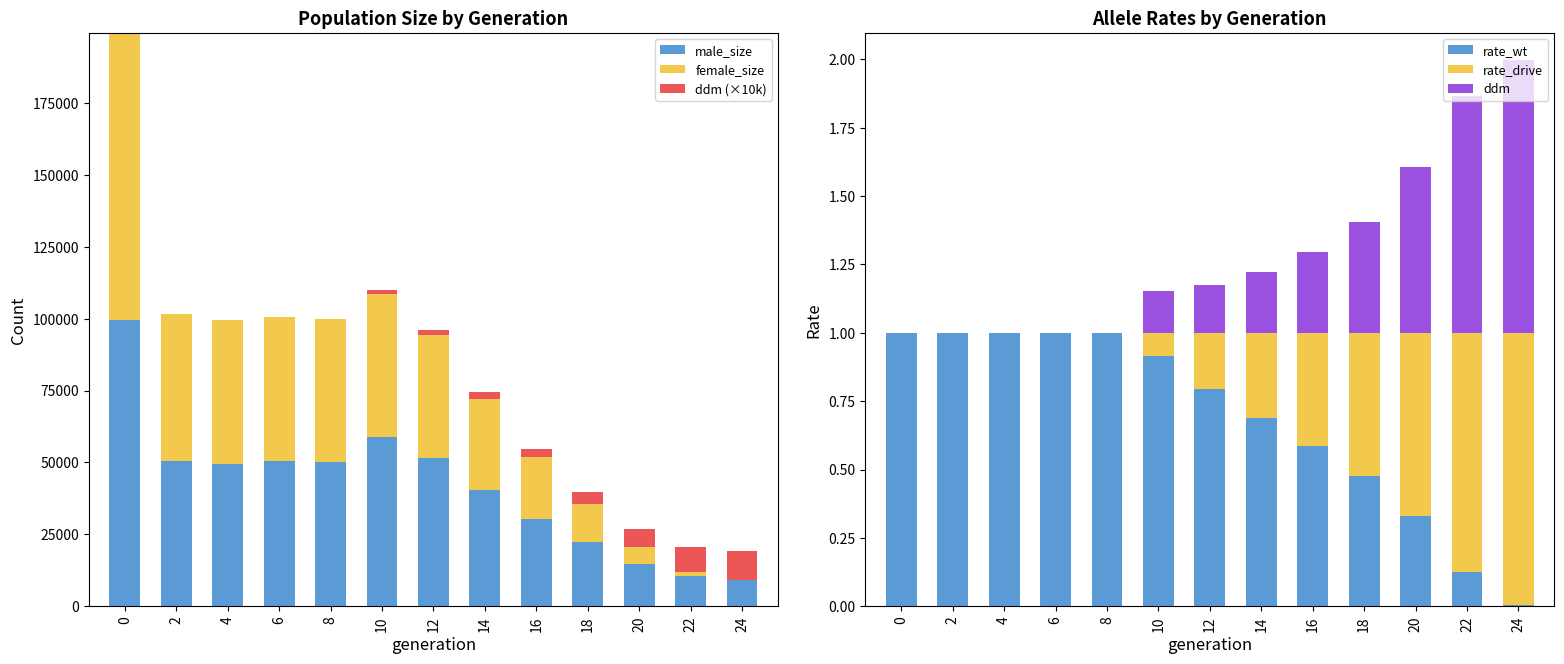

What is the sum of all ddm (×10k) values?

37206.4